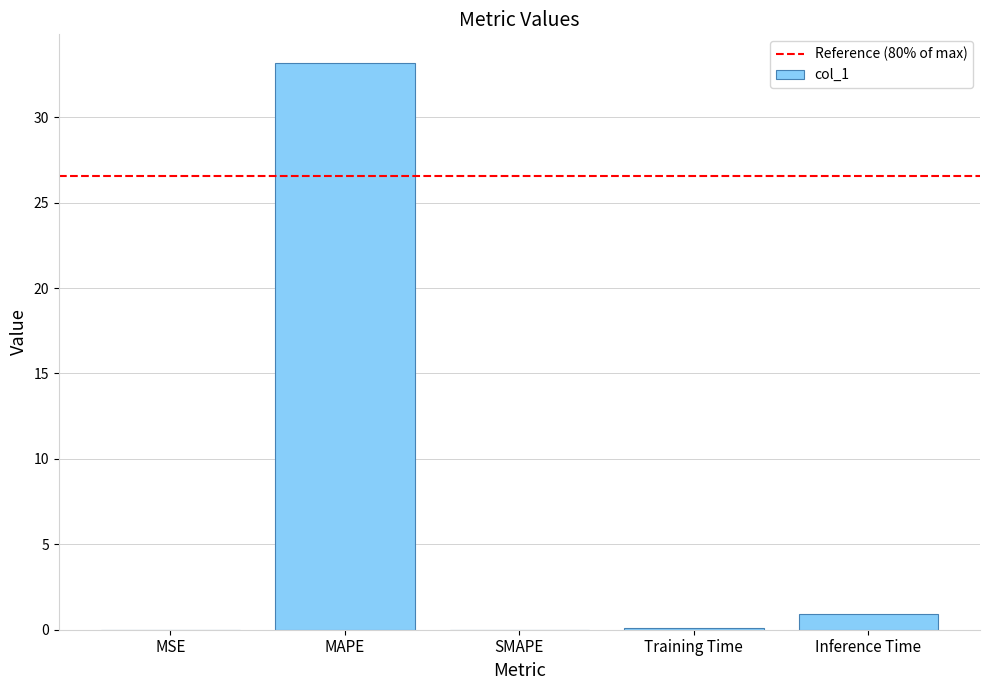

What is the sum of the values at SMAPE and Inference Time?

0.9